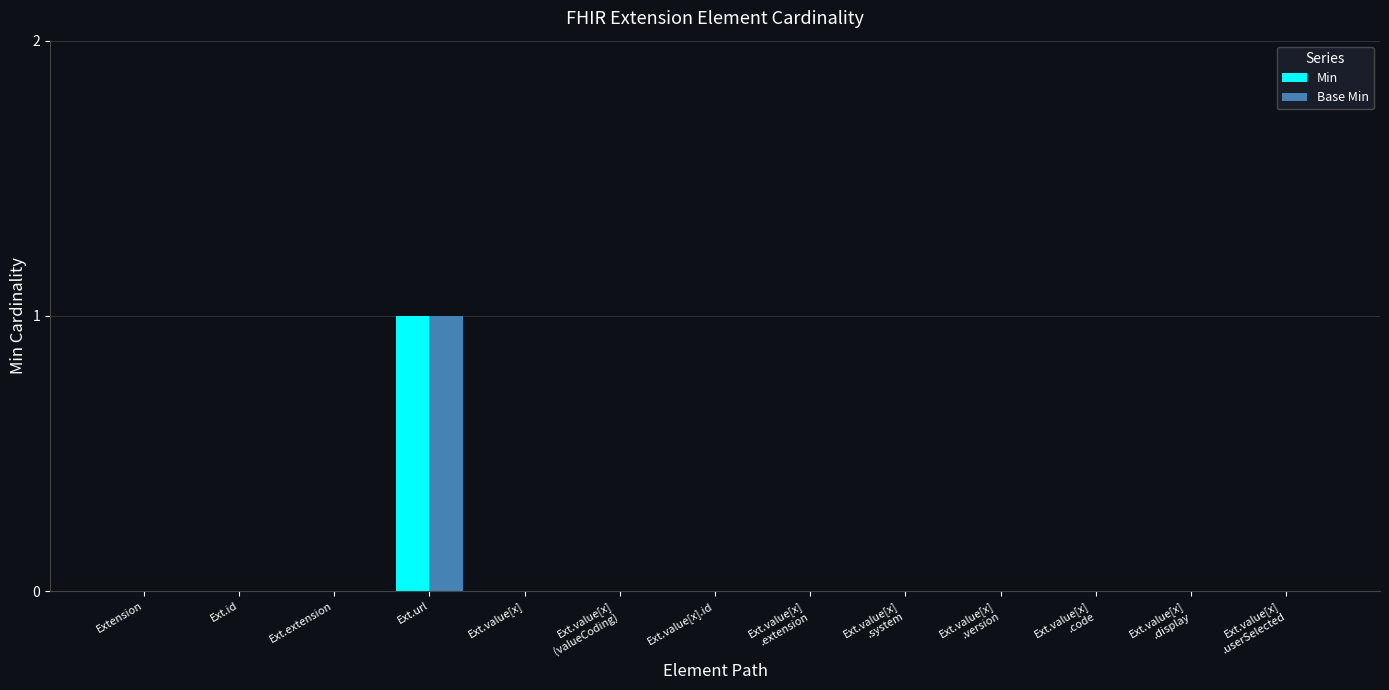

The value of Base Min at Ext.value[x]
.extension is 0. True or false?

True